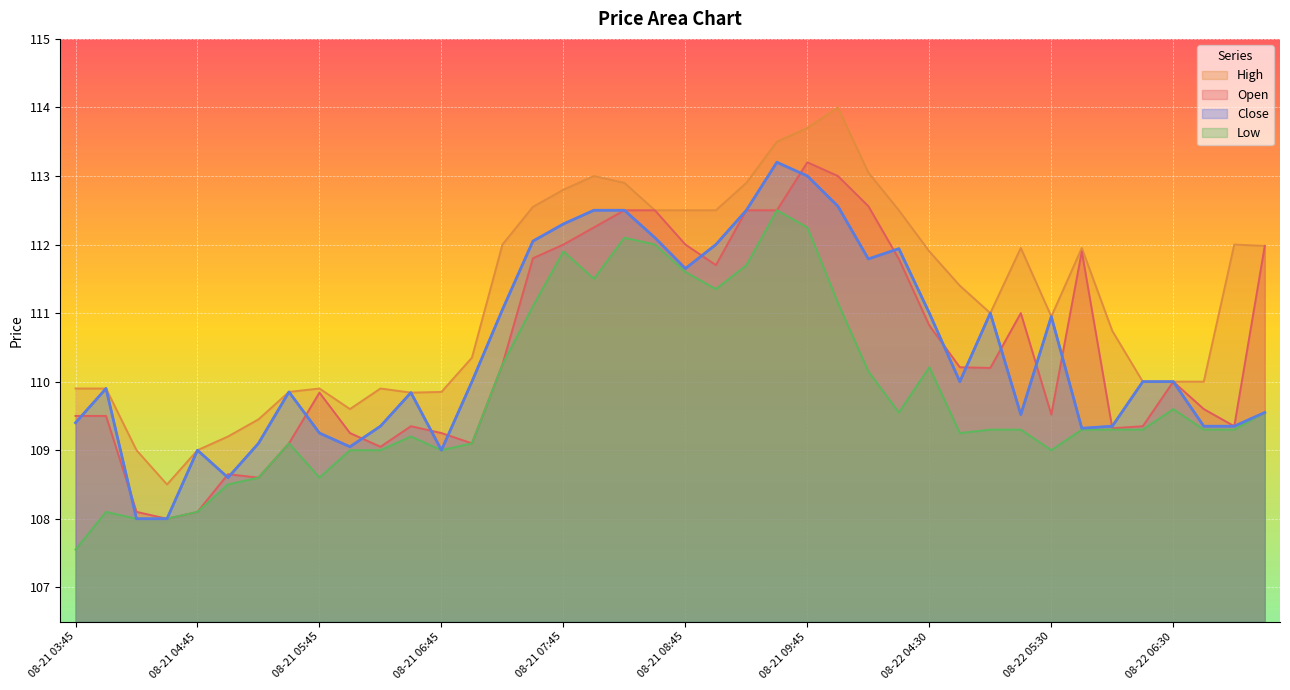

What is the sum of all Open values?

4419.2